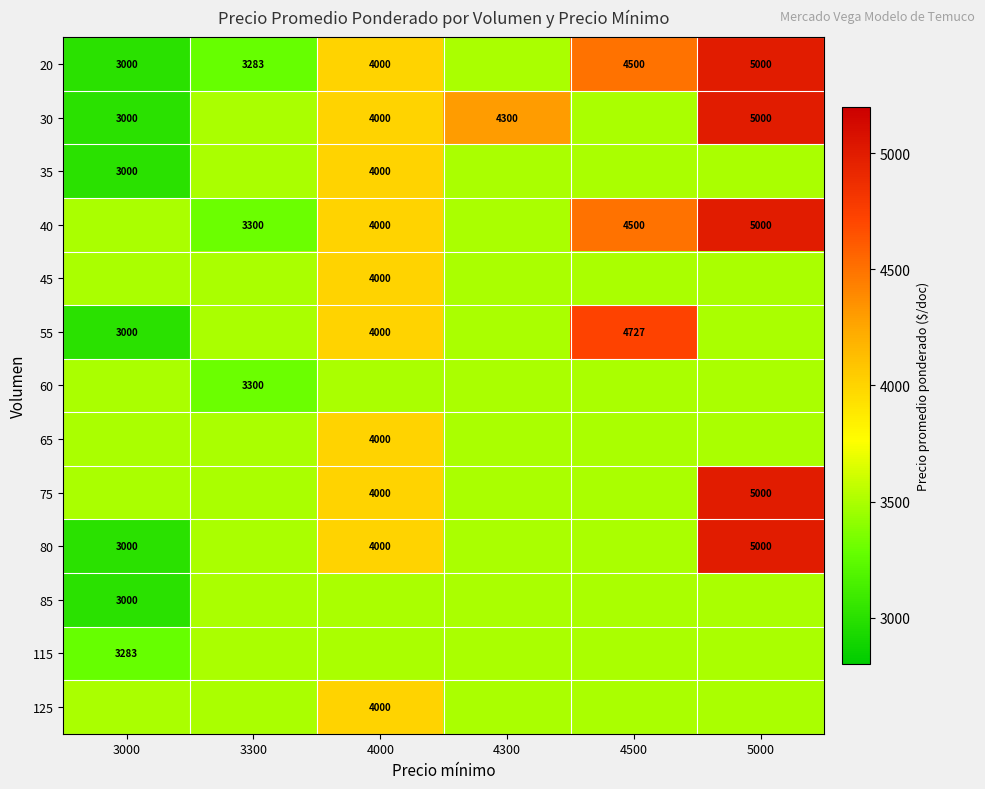

Count the number of categories in the chart.

6